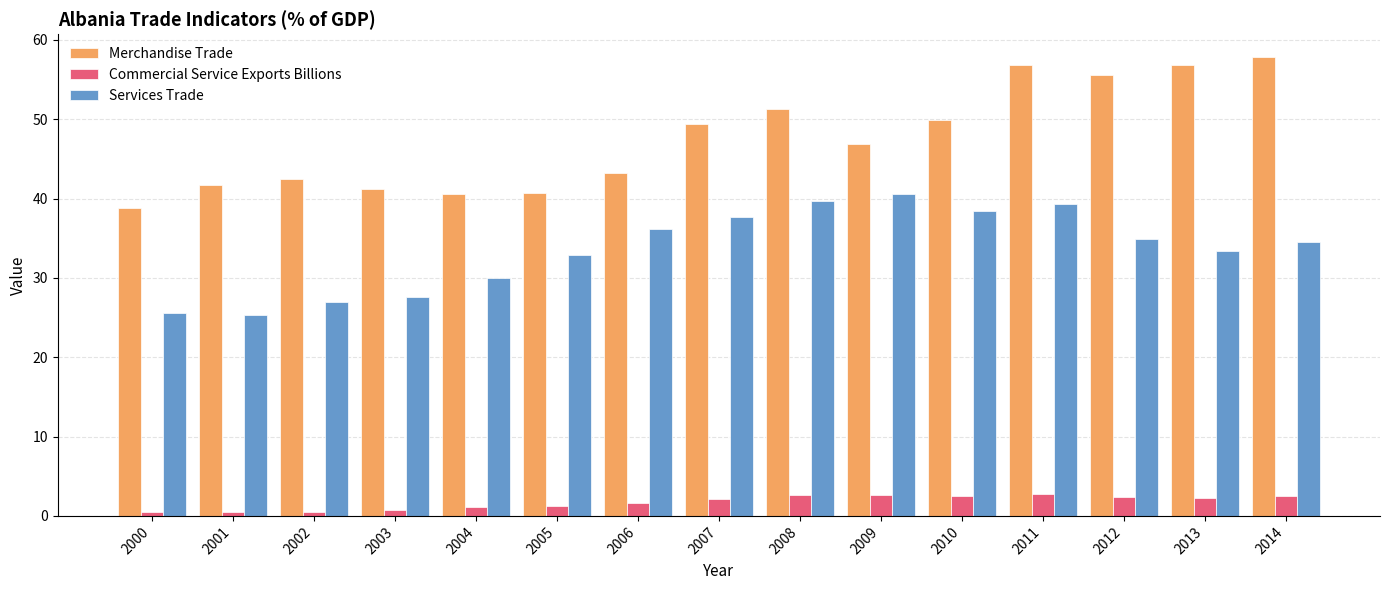

Which series has the largest total across all categories?

Merchandise Trade